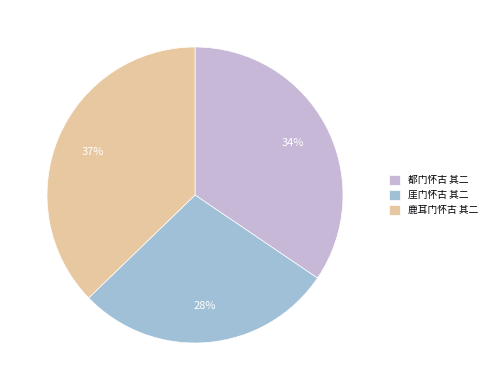

True or false: 都门怀古 其二 accounts for 20% of the total.

False